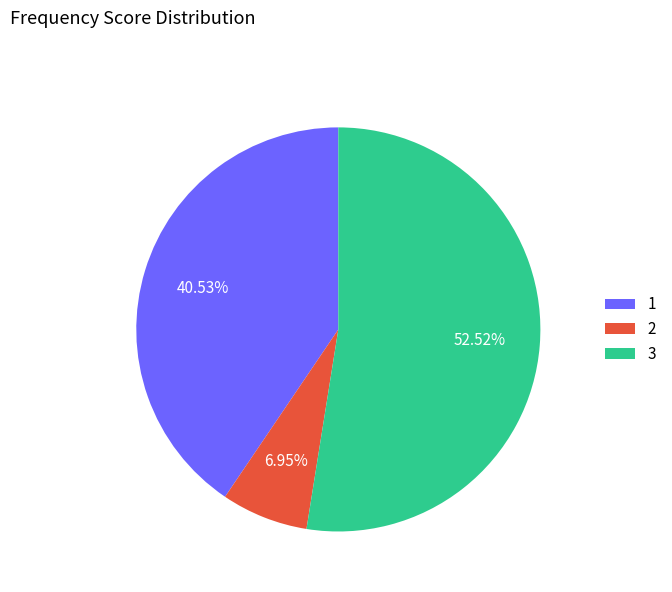

Does any single category account for the majority?

Yes